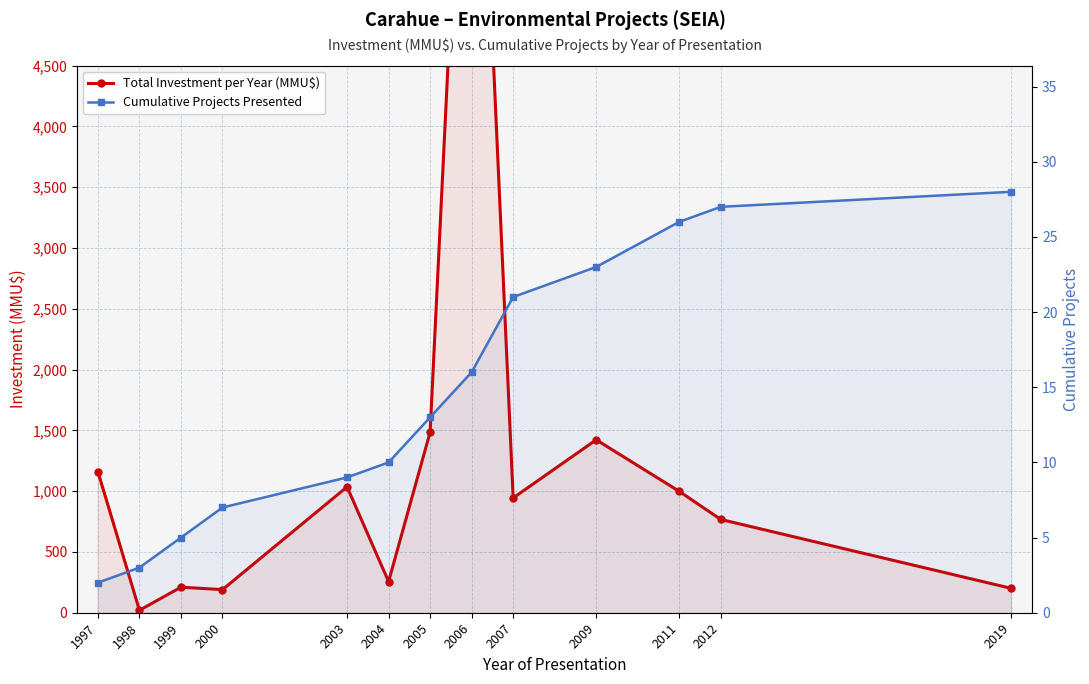

Reading left to right, transcribe all the data shown in this chart.

Total Investment per Year (MMU$): 1160	20	210	190	1035	256	1485	8500	944	1422	998	767	200
Cumulative Projects Presented: 2	3	5	7	9	10	13	16	21	23	26	27	28